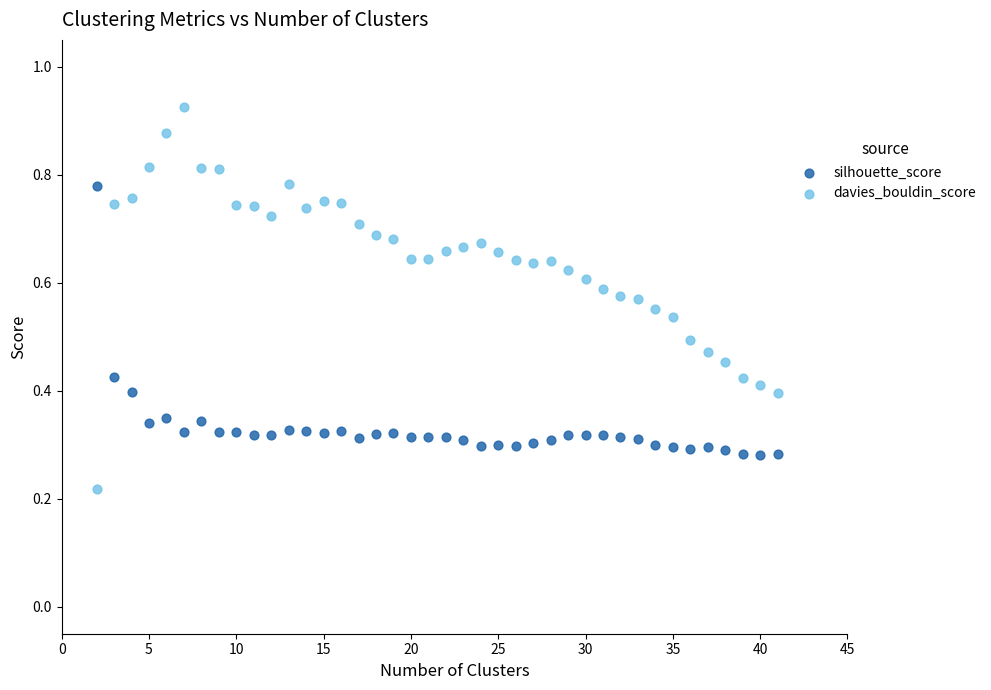

Which series contains the highest Y value?

davies_bouldin_score